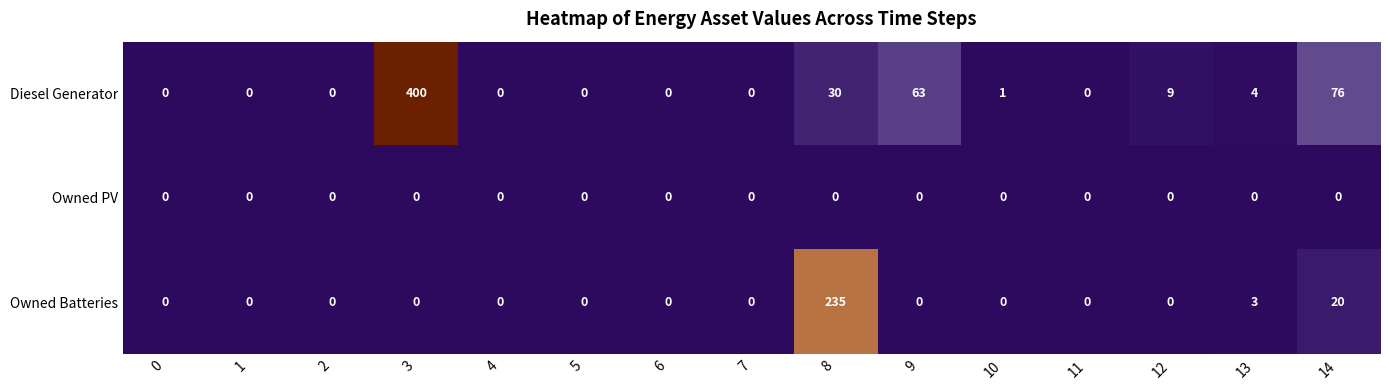

What is the difference between the highest and lowest values at 10?

1